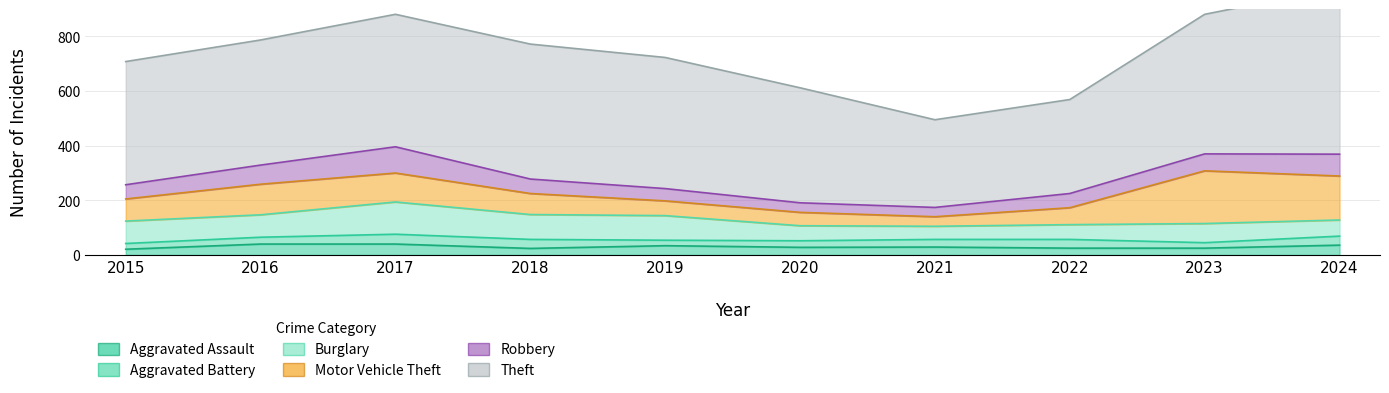

How many lines are shown in the chart?

6